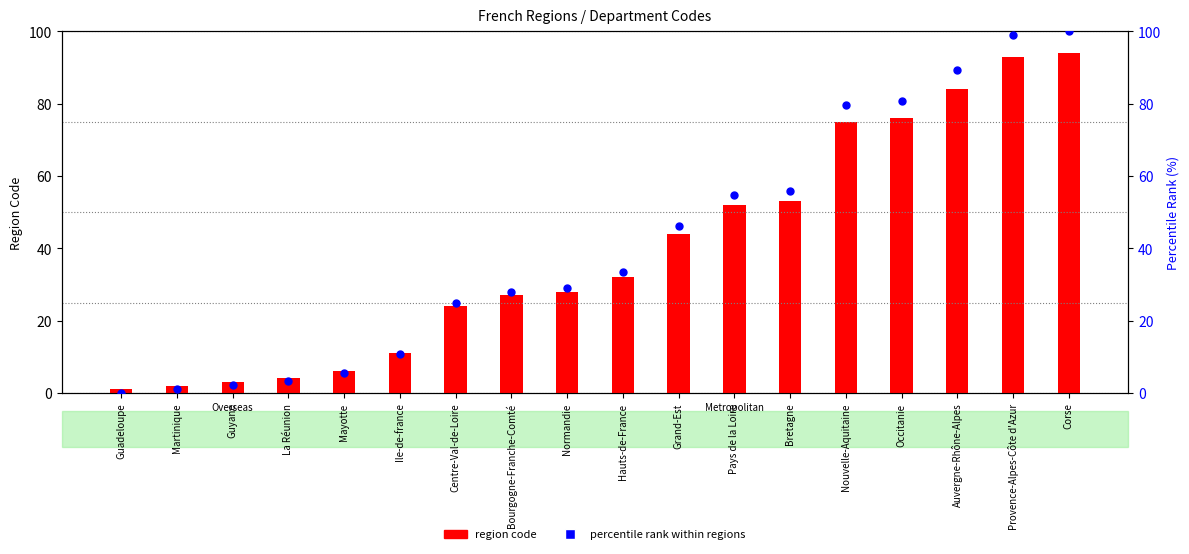

What is the total value across all series at Guadeloupe?

1.0